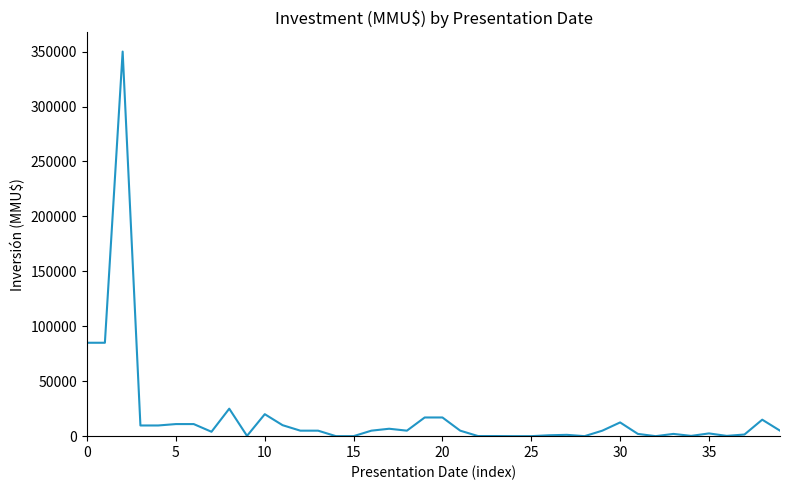

Is this an area chart (filled region under the line)?

No